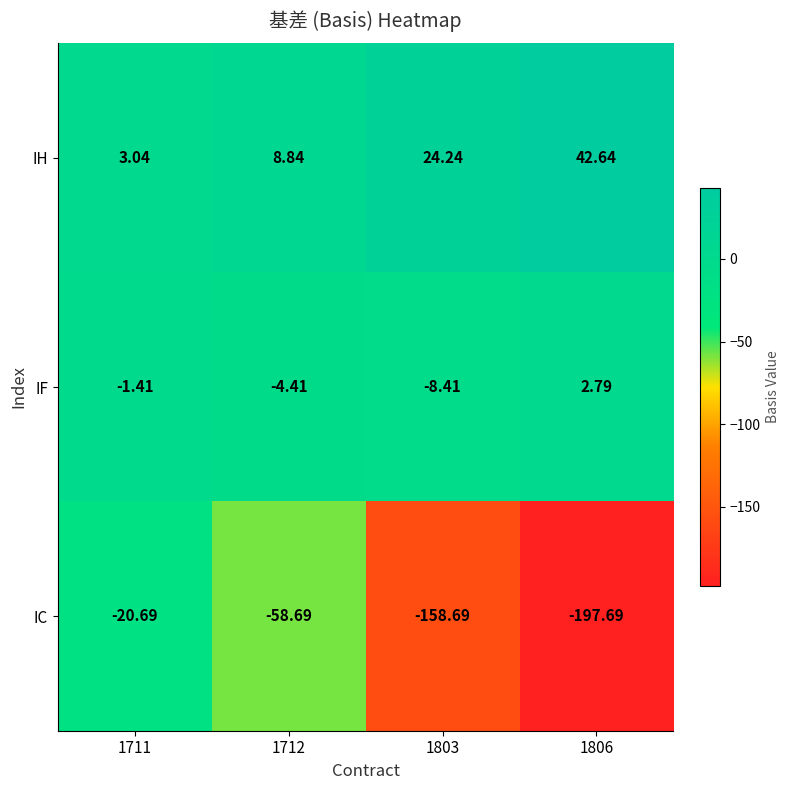

Which series changed the most between 1711 and 1803?

IC